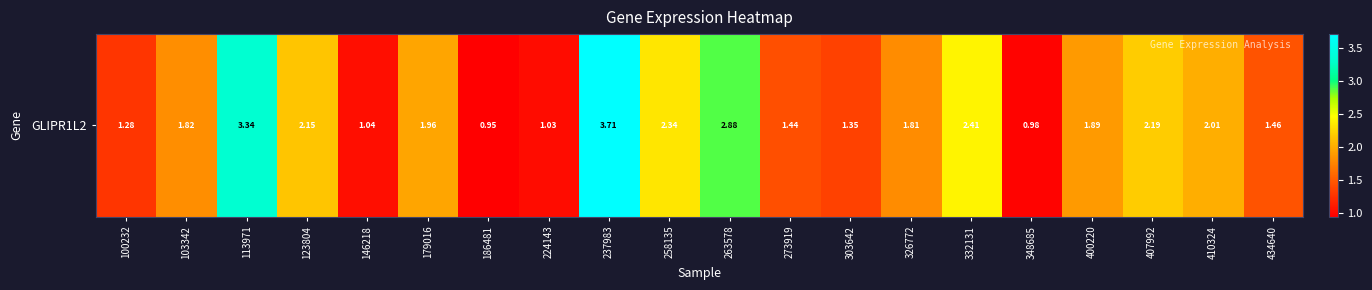

Rank the categories by value from lowest to highest.

186481, 348685, 224143, 146218, 100232, 303642, 273919, 434640, 326772, 103342, 400220, 179016, 410324, 123804, 407992, 258135, 332131, 263578, 113971, 237983